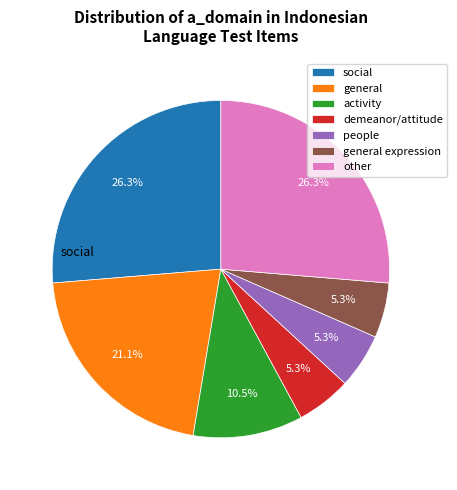

To the nearest percent, what percentage of the pie is general expression?

5%